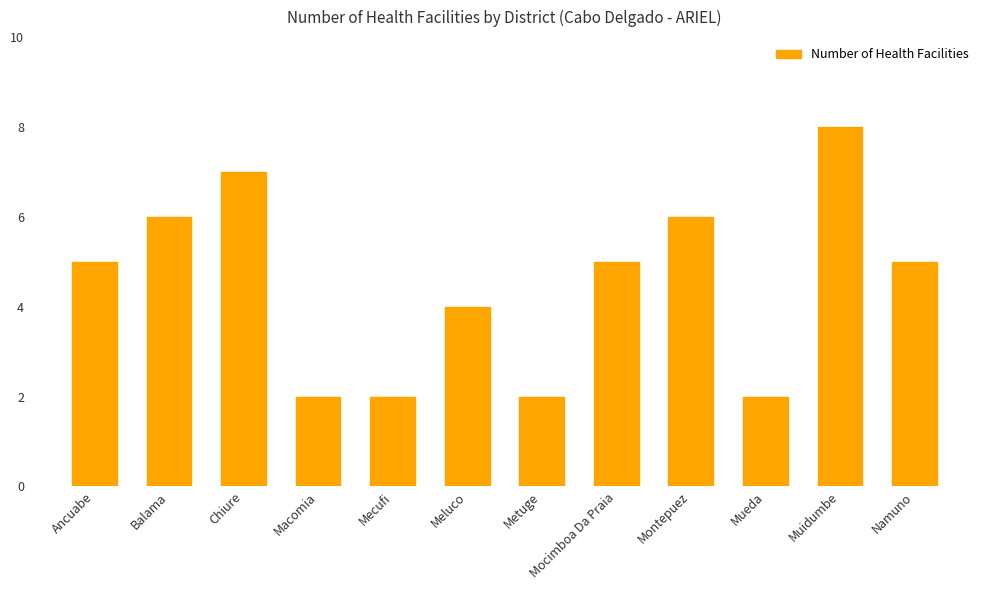

How many values are between 2 and 6?

10